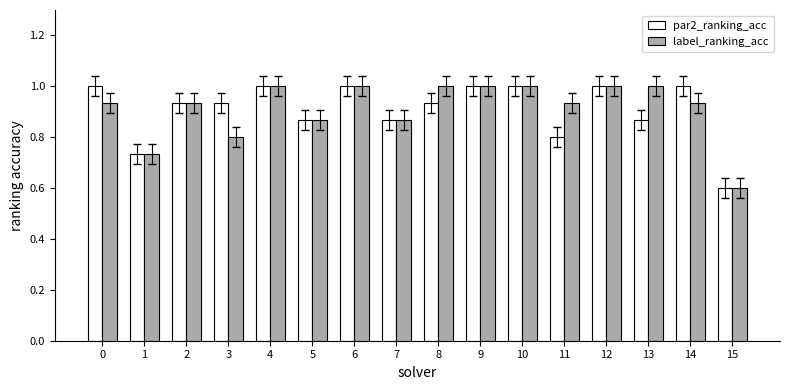

Rank the series at 13 from lowest to highest value.

par2_ranking_acc, label_ranking_acc